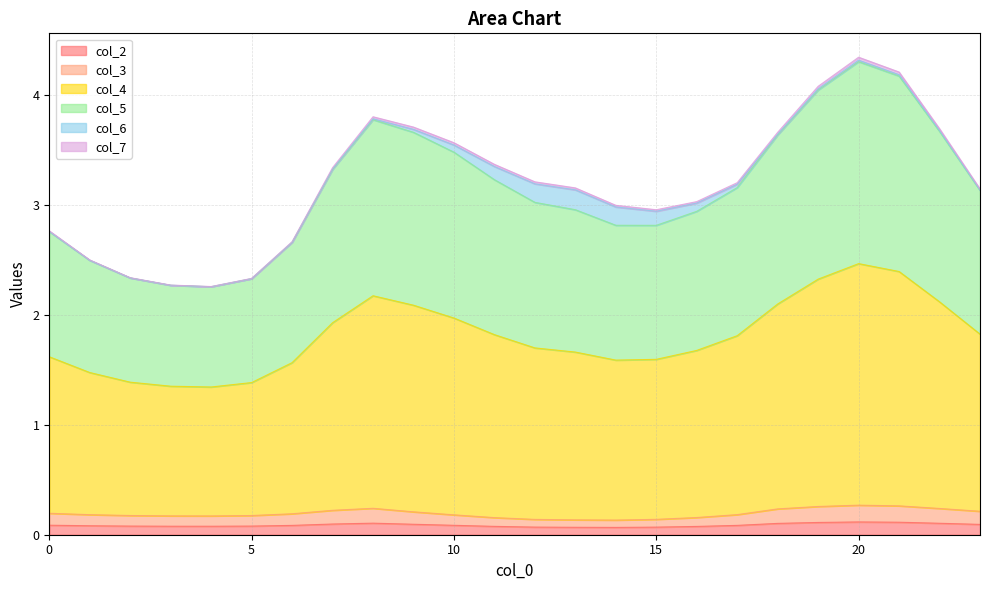

At which category is the sum across all series the highest?

20